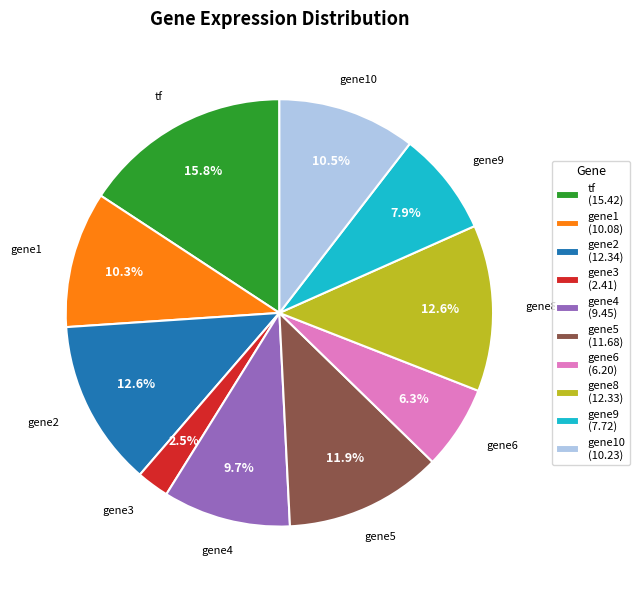

Does gene3 (2.41) account for over 50% of the chart?

No